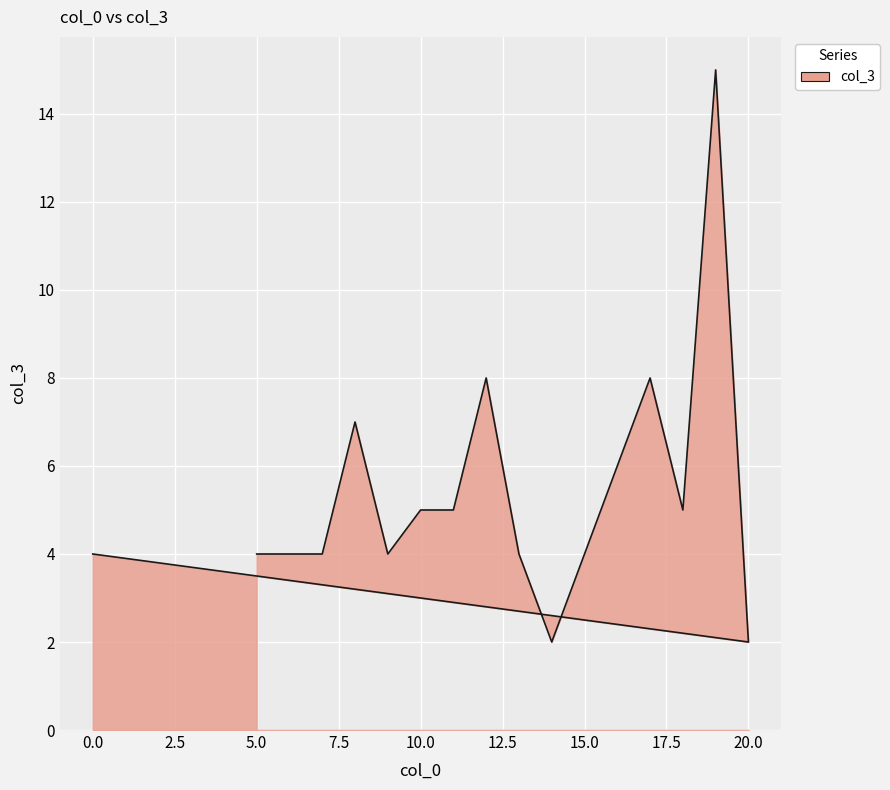

What is the average value?

5